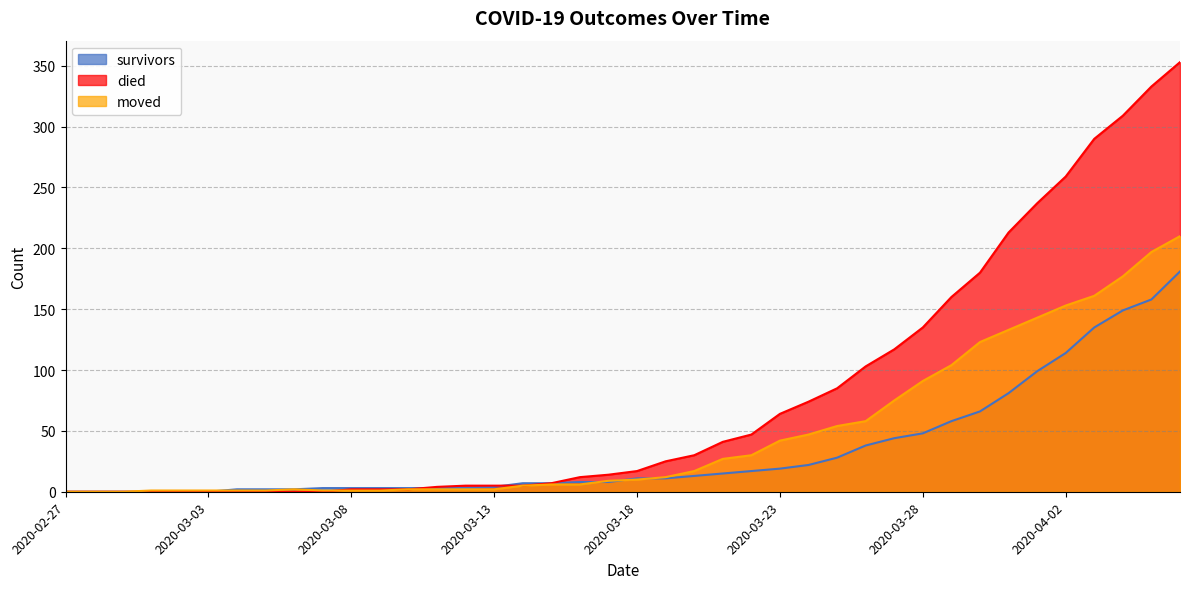

True or false: moved and survivors cross at least once.

True